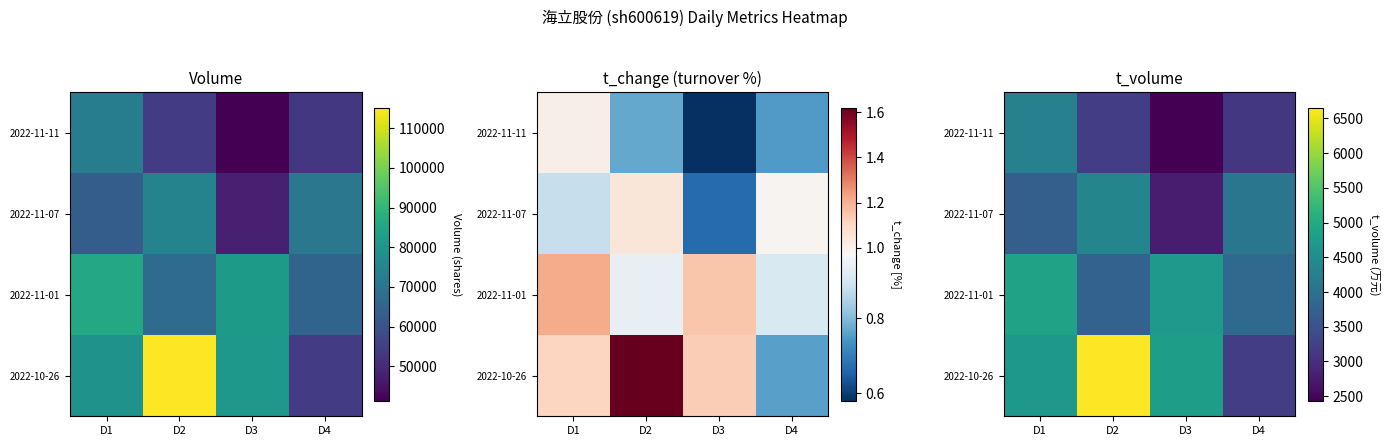

True or false: 2022-11-07 has a value of 4354 at D2.

True